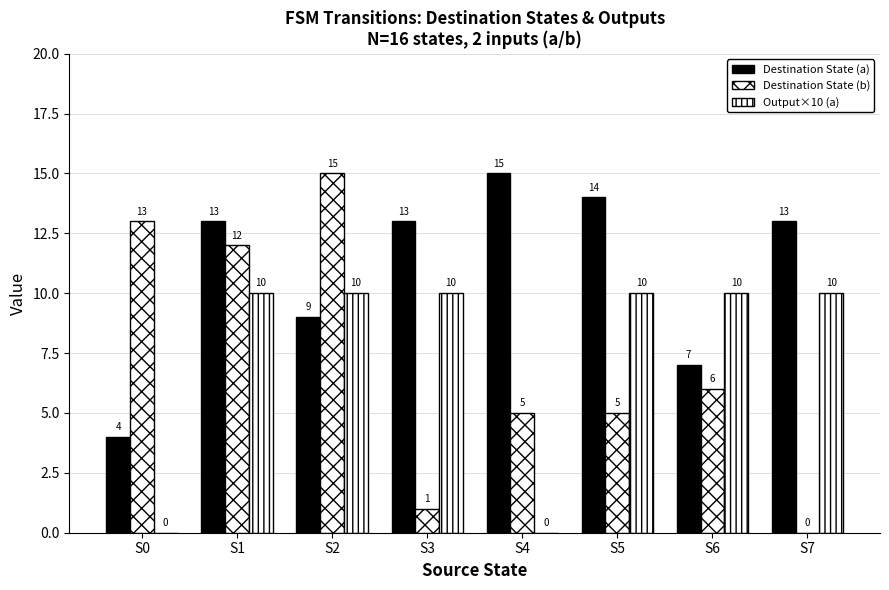

Which category has the lowest value in the Destination State (a) series?

S0